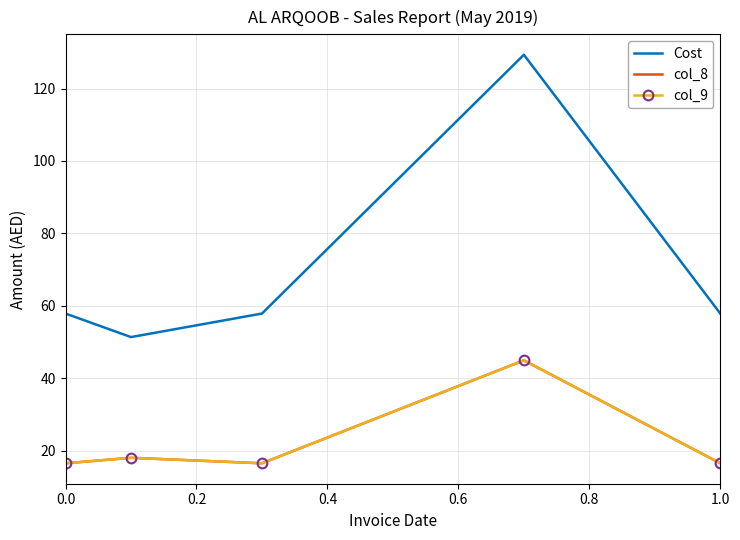

Reading left to right, what are all the values shown in this chart?

Cost: 57.9	51.4	57.9	129.3	57.9
col_8: 16.5	18.0	16.5	44.9	16.5
col_9: 16.5	18.0	16.5	44.9	16.5